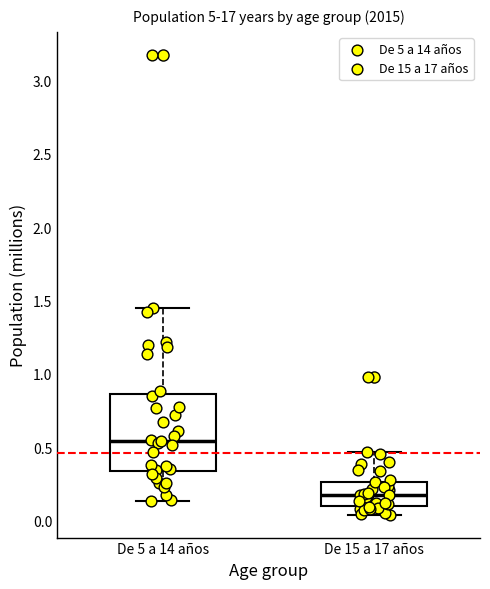

Which box has the highest median line?

De 5 a 14 años